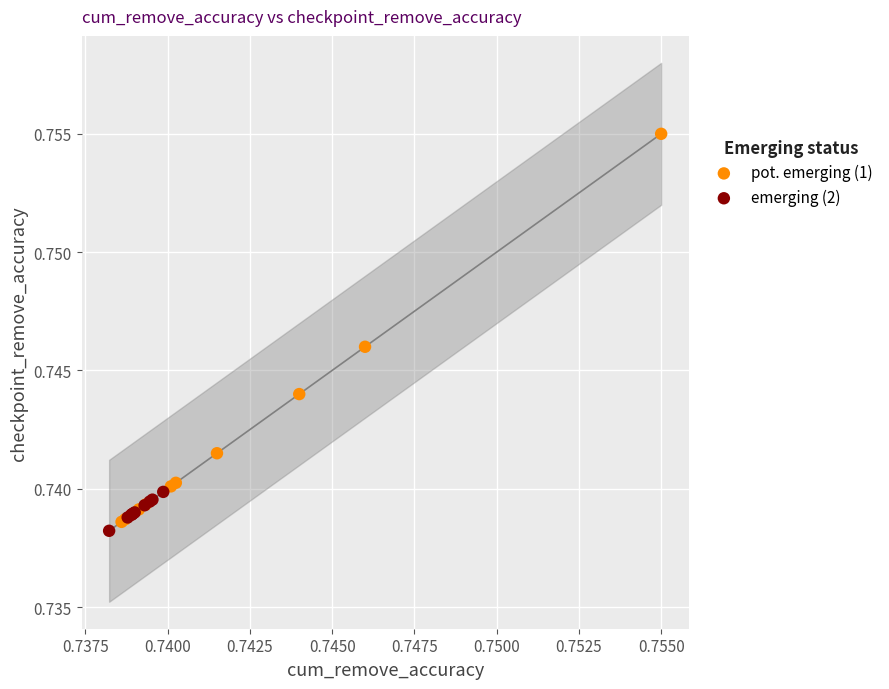

Which series contains the lowest Y value?

emerging (2)